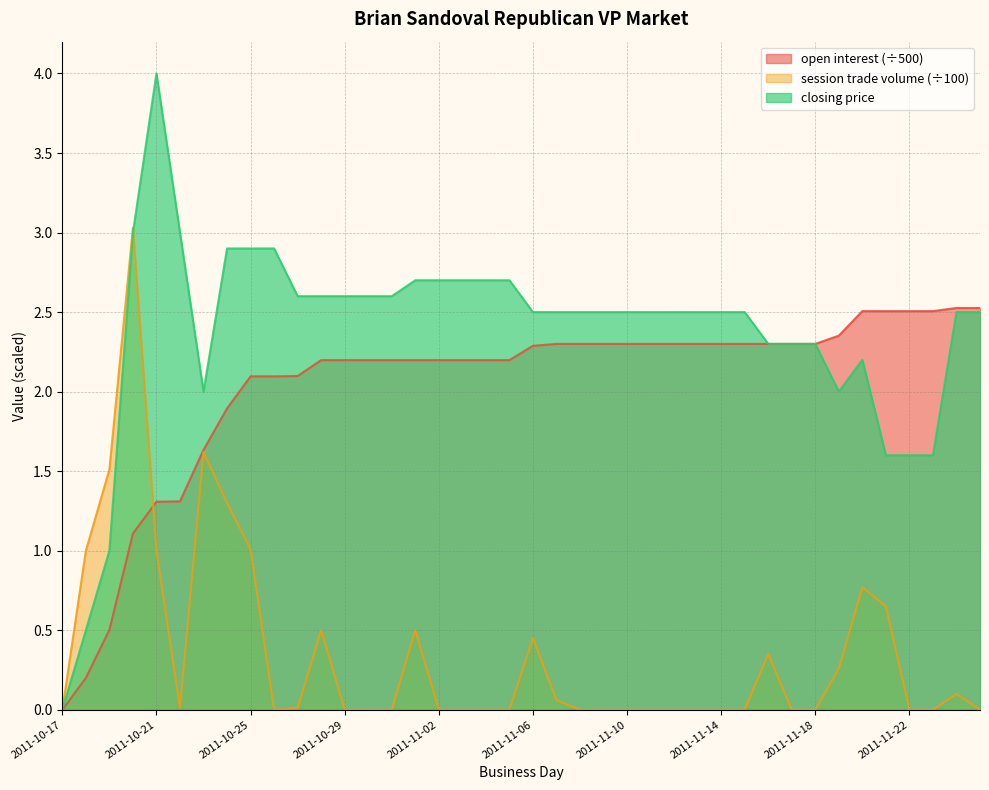

True or false: closing price and open interest cross at least once.

False